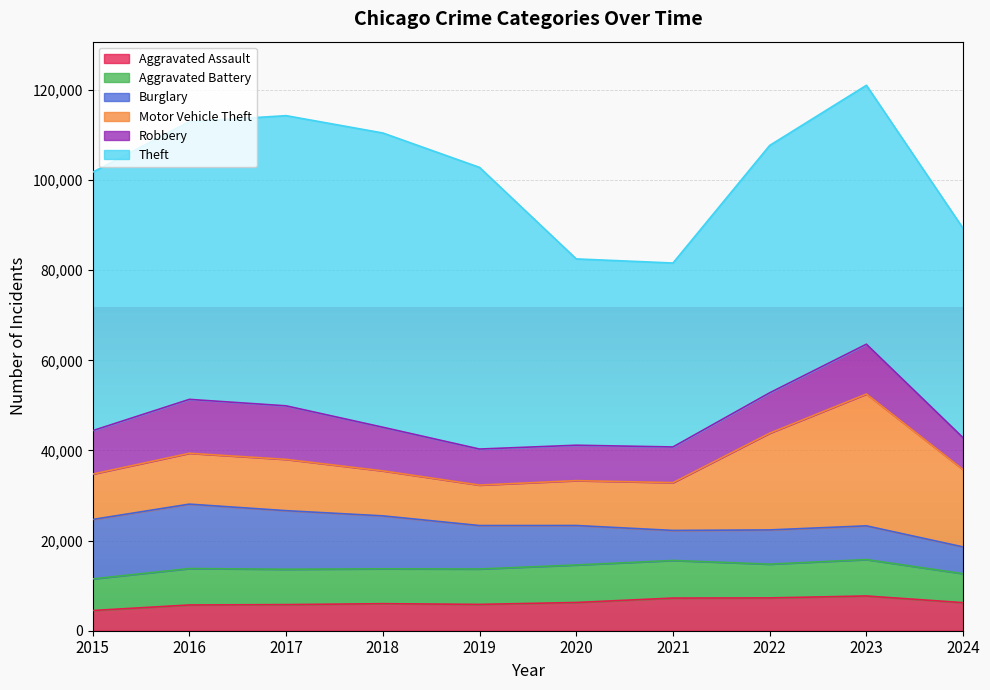

What is the spread (max minus min) of values at 2020?

35075